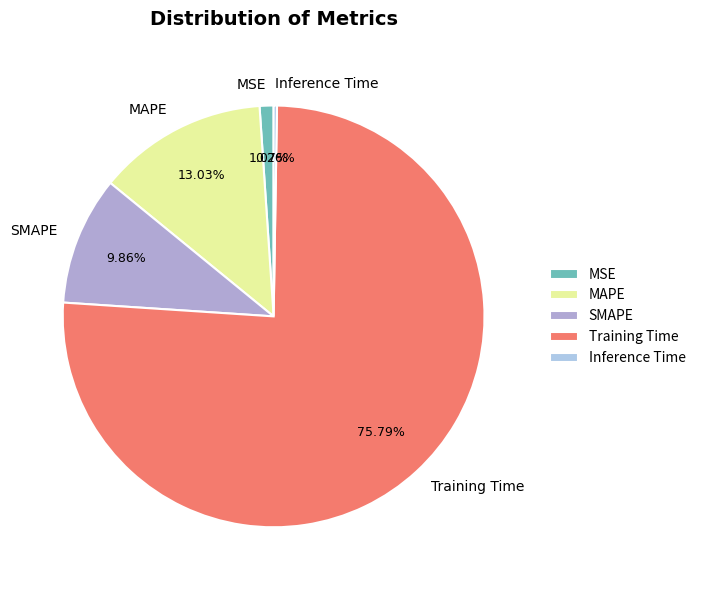

Approximately how many times larger is the value at SMAPE compared to Training Time?

0.1